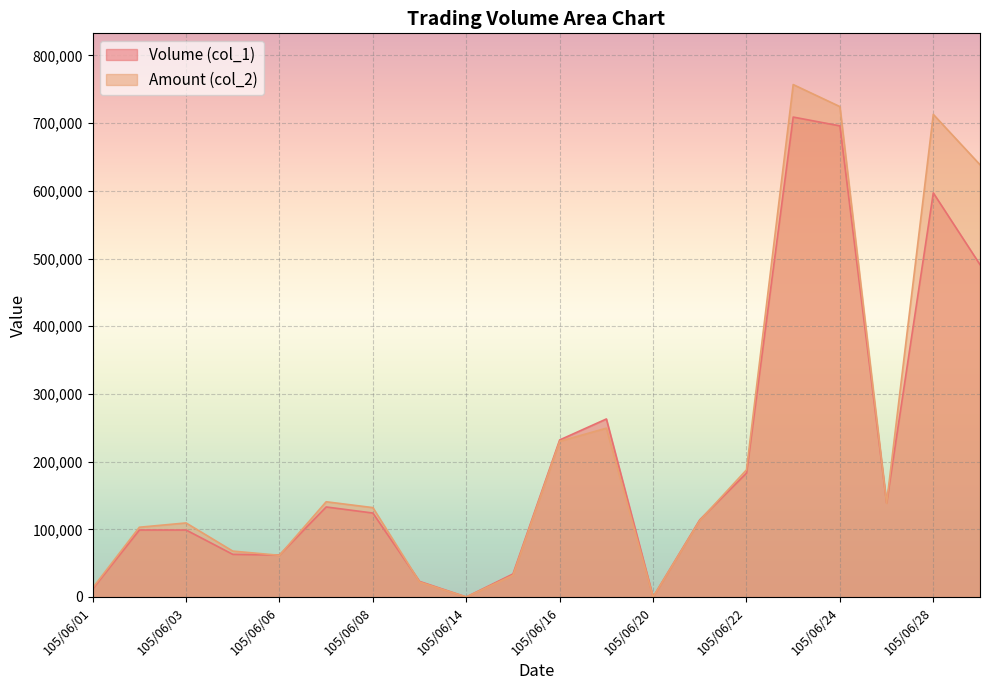

How many data points does each series have?

20